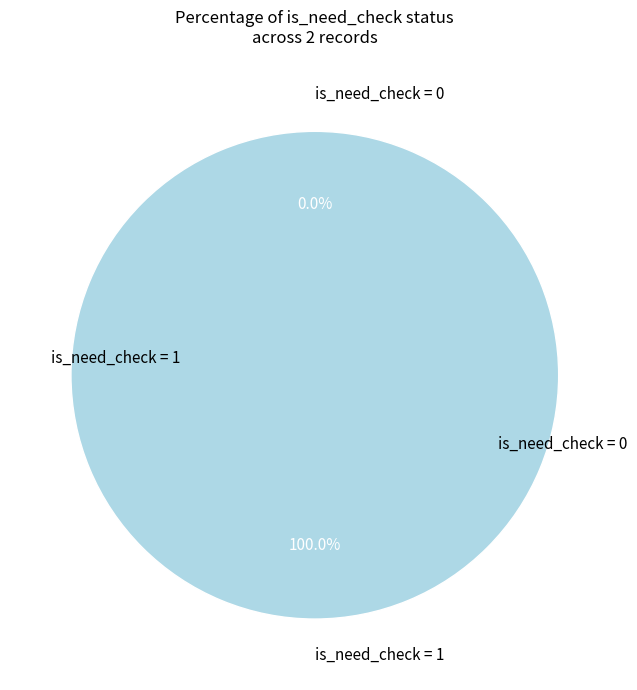

Does any single category account for the majority?

Yes